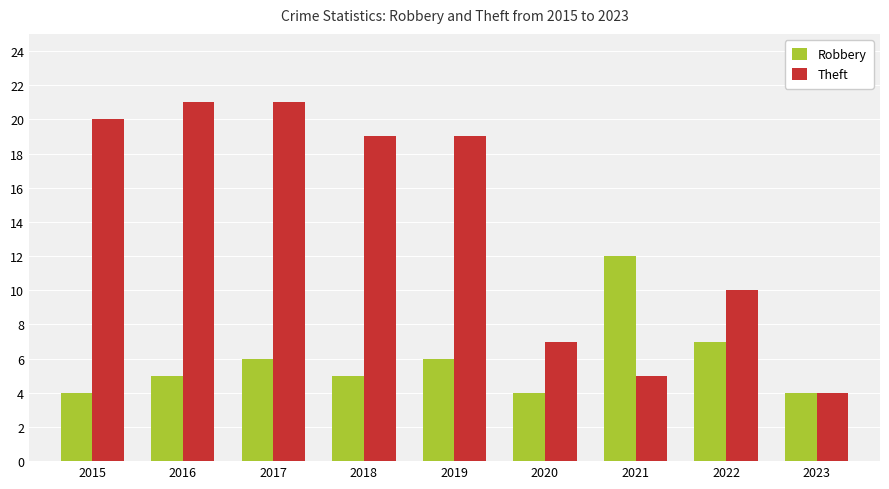

At 2017, list the series in order from smallest to largest.

Robbery, Theft